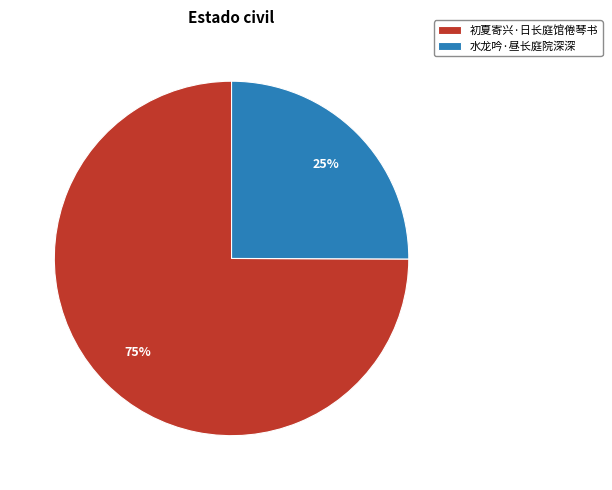

True or false: 水龙吟·昼长庭院深深 accounts for 39% of the total.

False